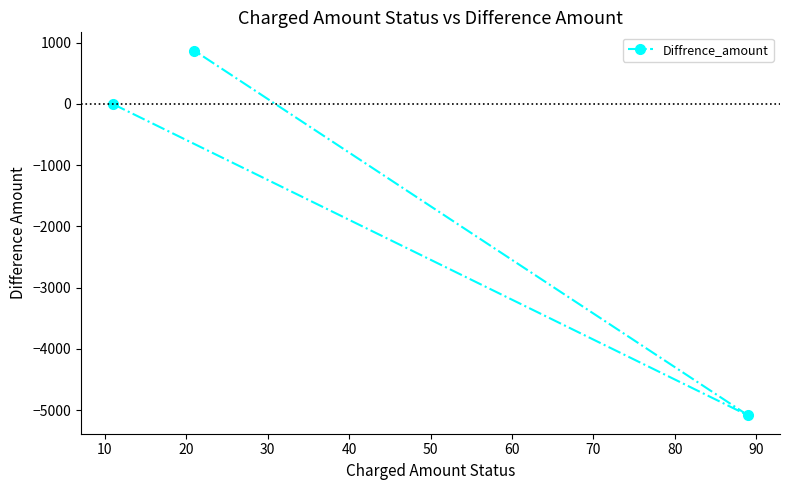

What is the value of the 3rd point from the left?

-5087.5